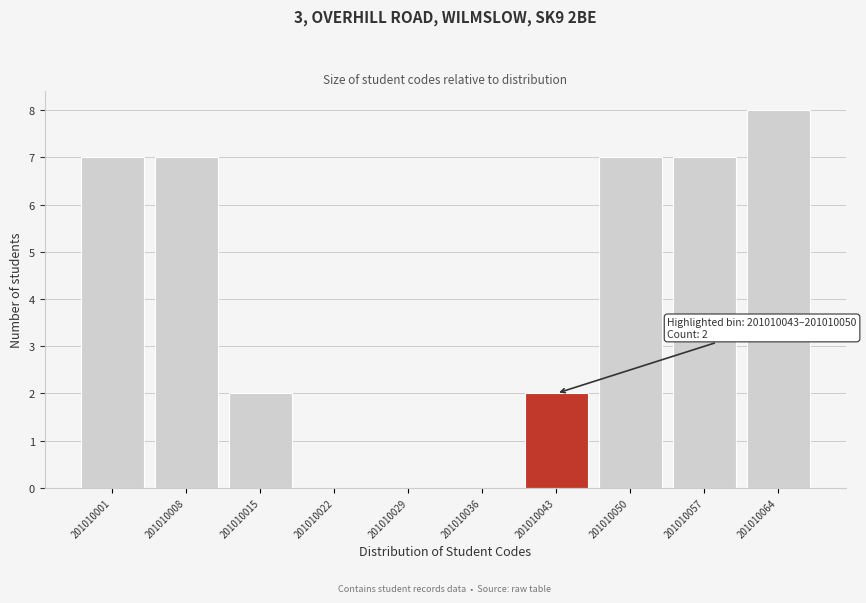

Reading left to right, extract all data points from this chart.

201010001=7	201010008=7	201010015=2	201010022=0	201010029=0	201010036=0	201010043=2	201010050=7	201010057=7	201010064=8